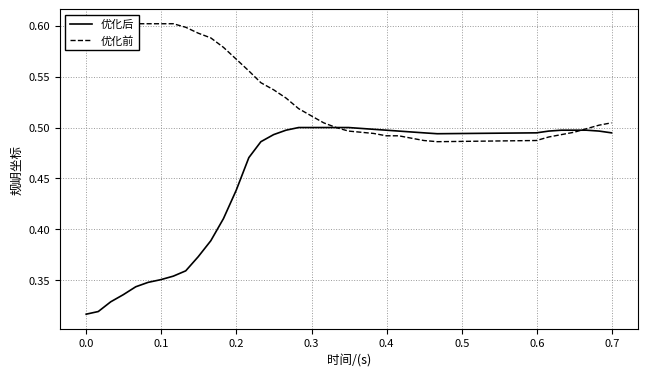

Which series ends up on top after the final intersection of 优化前 and 优化后?

优化前